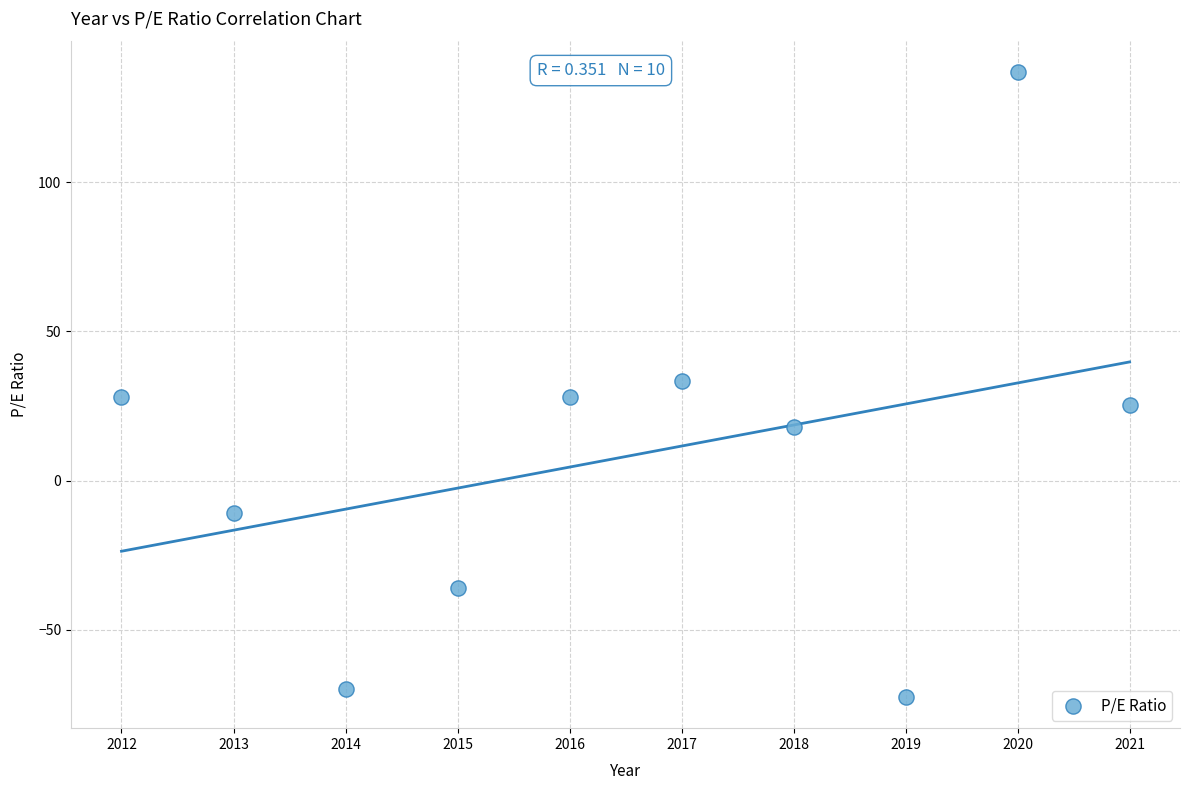

What is the range of Y values (max minus min)?

209.5